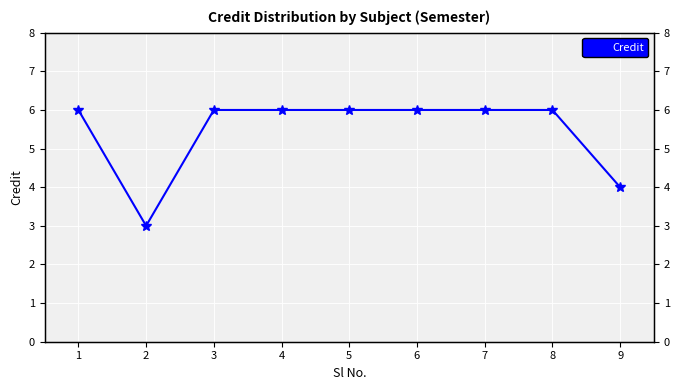

Reading left to right, what are all the values shown in this chart?

6	3	6	6	6	6	6	6	4